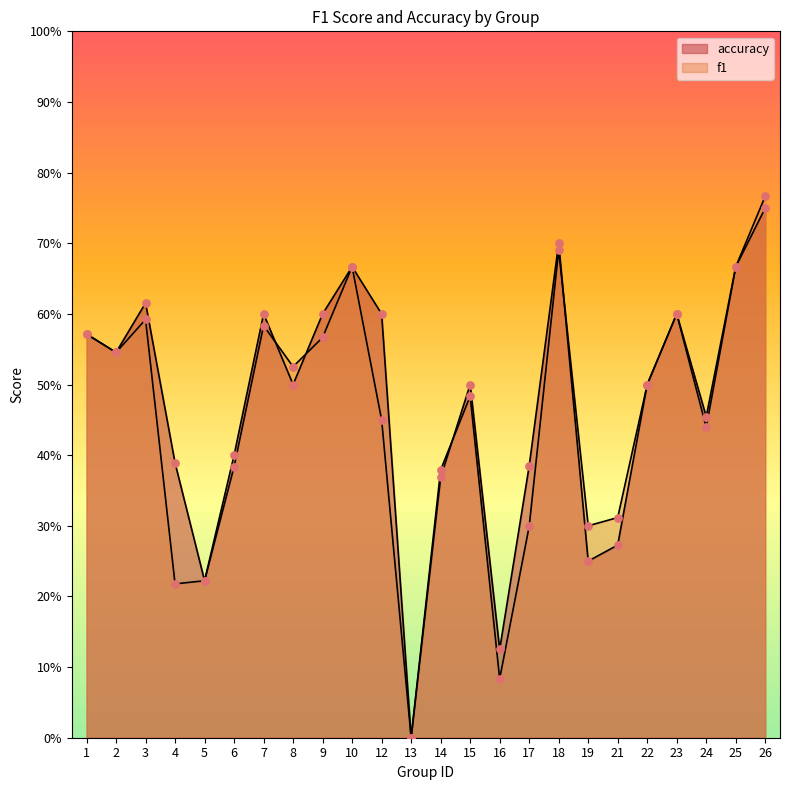

What are all the series names shown in the legend?

f1, accuracy